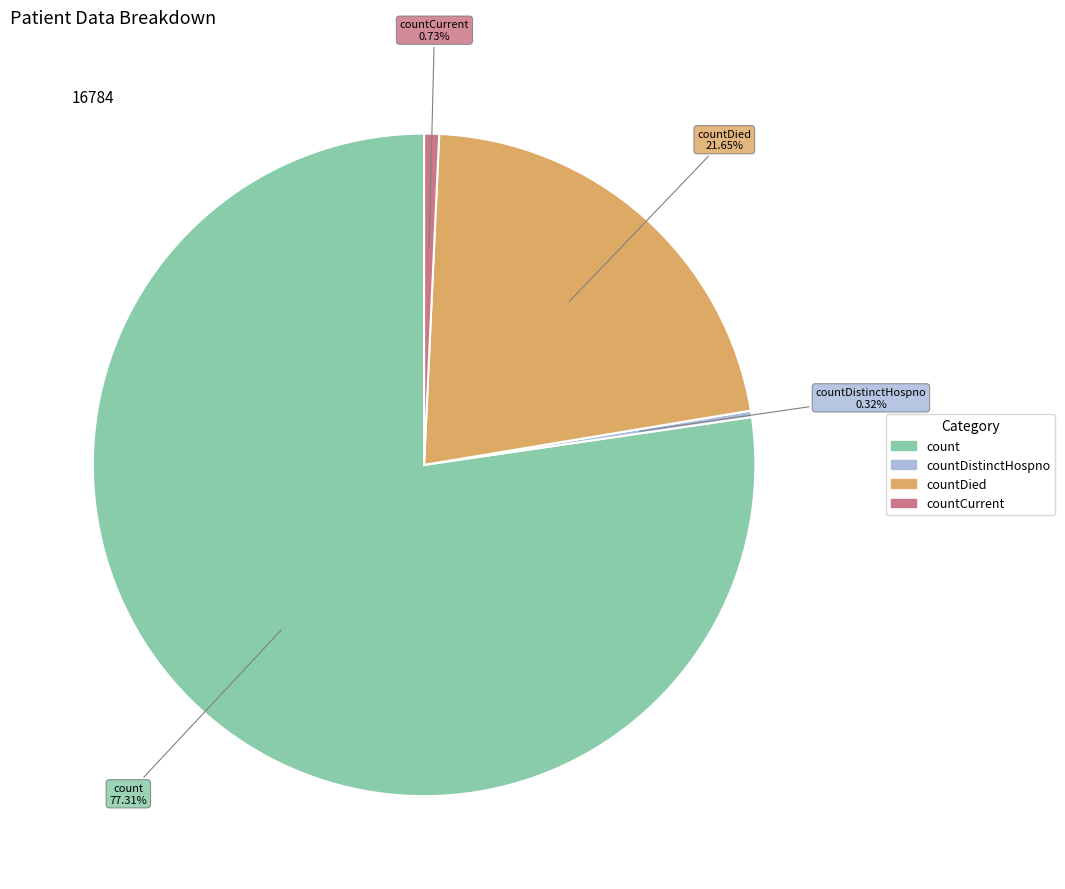

Is there any slice that represents more than half of the pie?

Yes